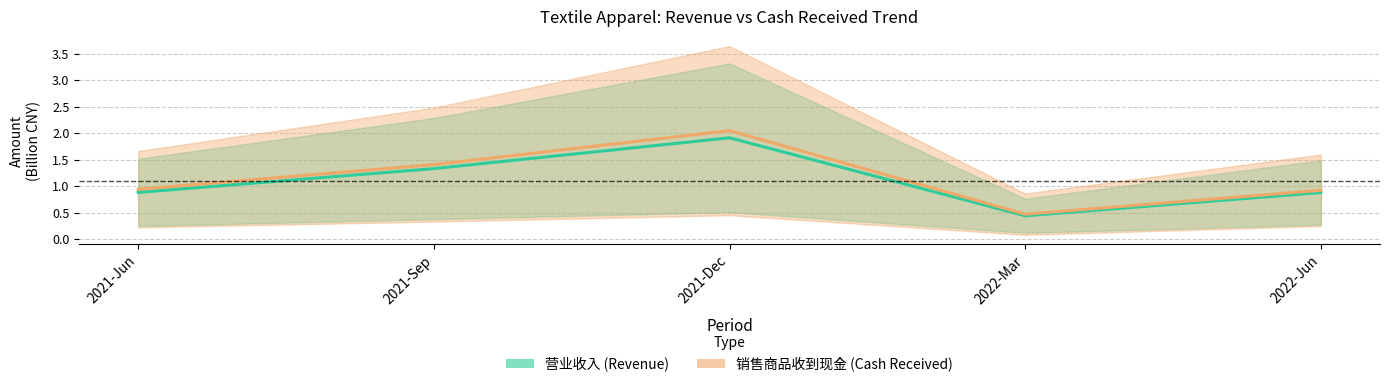

True or false: 营业收入 (Revenue) and 销售商品收到现金 (Cash Received) cross at least once.

False